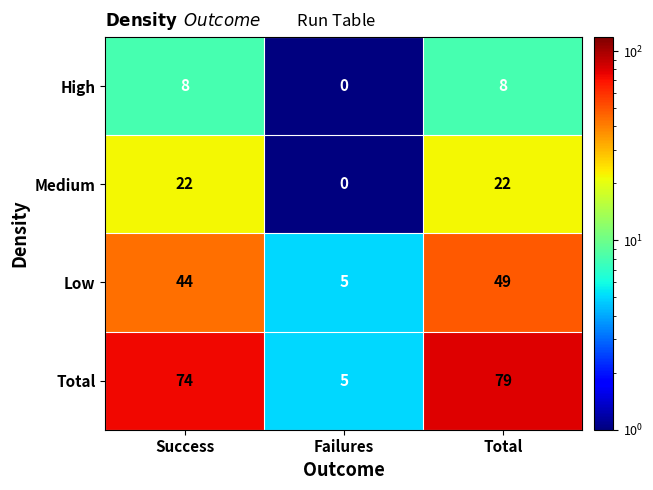

Reading left to right, extract all data points from this chart.

High: Success=8	Failures=0	Total=8
Medium: Success=22	Failures=0	Total=22
Low: Success=44	Failures=5	Total=49
Total: Success=74	Failures=5	Total=79